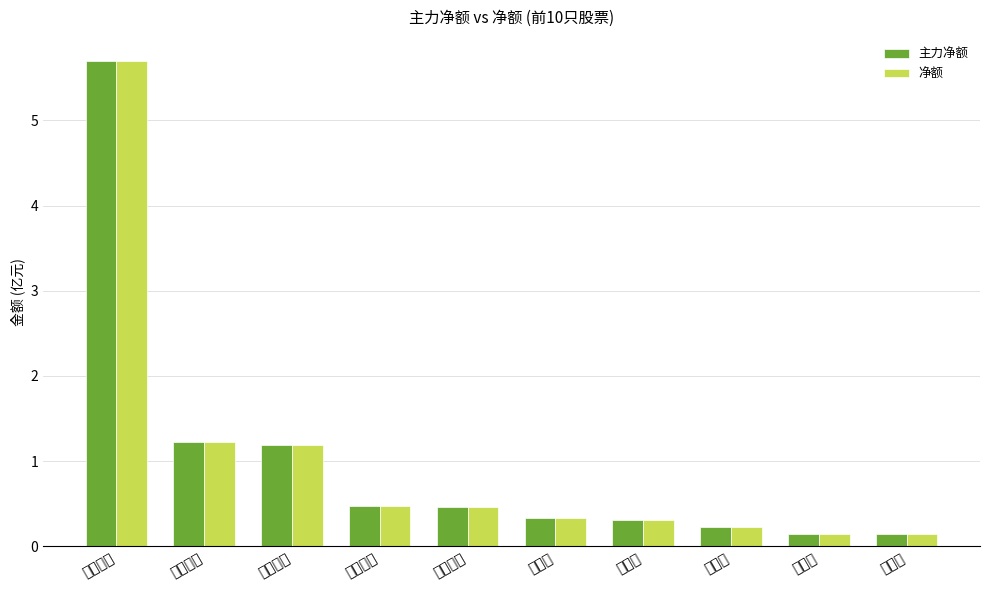

What is the label of the 2nd bar from the left?

创维数字